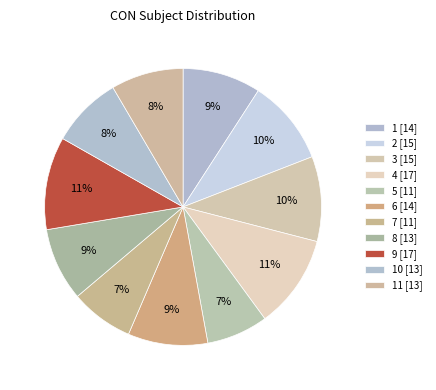

How many segments does this pie chart have?

11